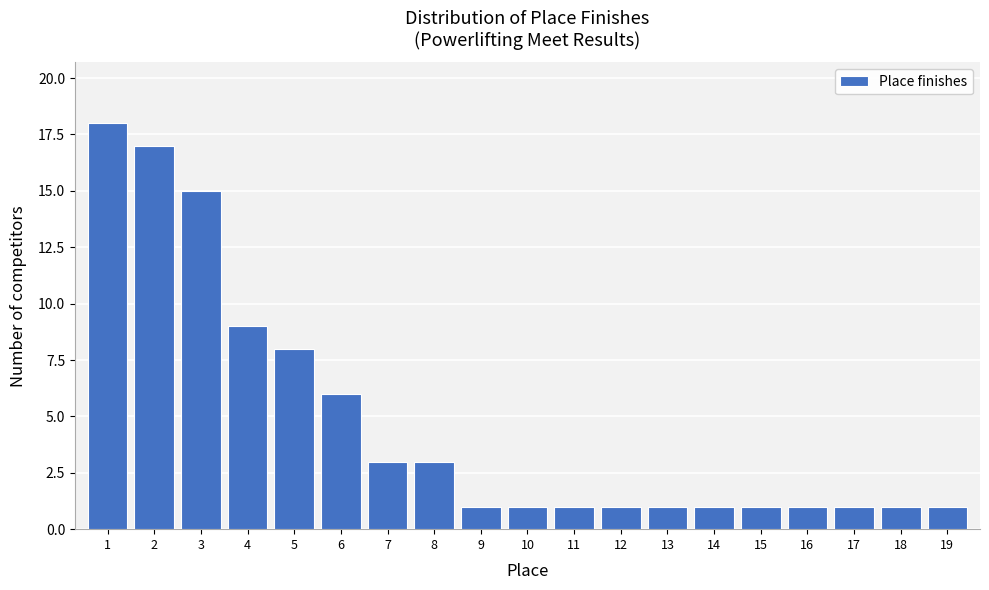

Reading right to left, extract all data points from this chart.

19=1	18=1	17=1	16=1	15=1	14=1	13=1	12=1	11=1	10=1	9=1	8=3	7=3	6=6	5=8	4=9	3=15	2=17	1=18